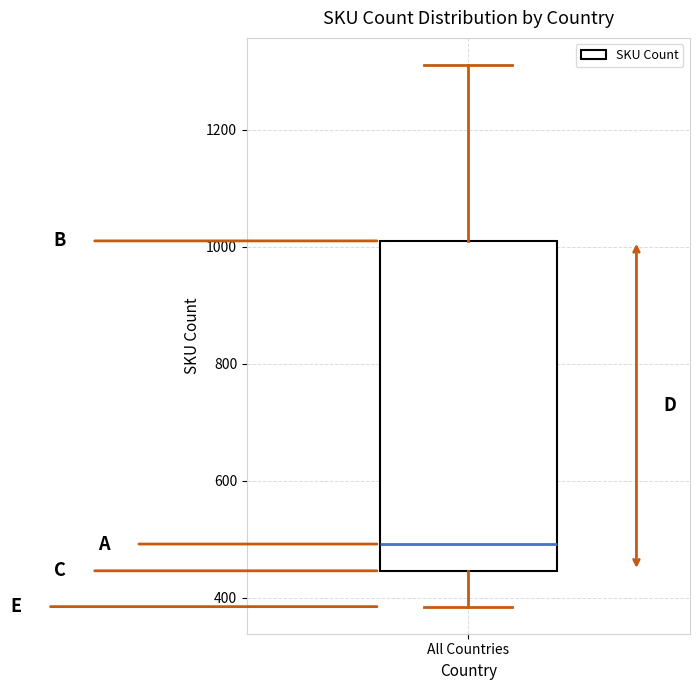

Transcribe this box plot: give where the median line is, the range the box spans, and where the two whiskers end, as read against the y-axis. The values are not printed on the chart, so give them approximately, as read against the axis.

median 500, box 440 to 1020, whiskers 380 to 1320